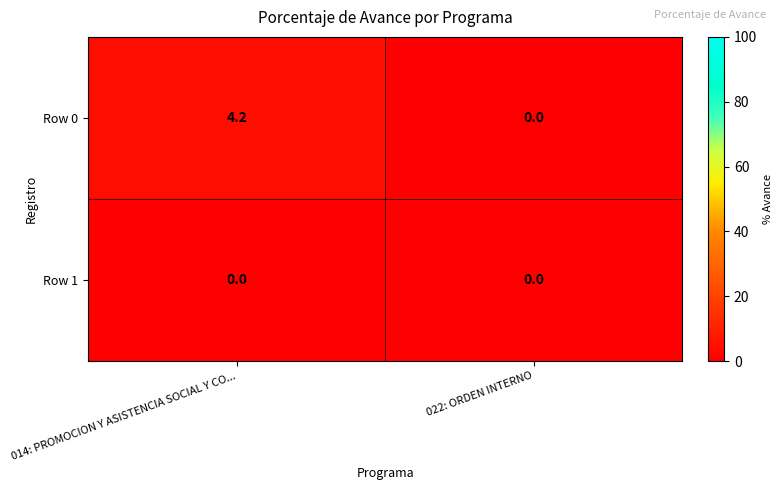

Between 014: PROMOCION Y ASISTENCIA SOCIAL Y CO... and 022: ORDEN INTERNO, which series saw the biggest shift?

Row 0